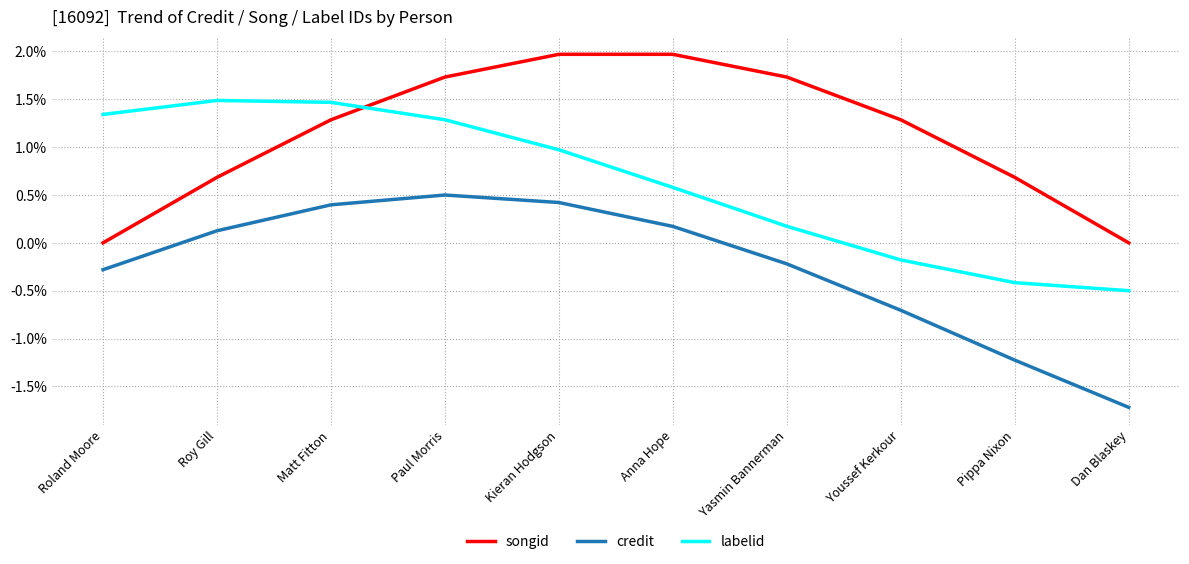

What is the greatest value displayed?

2.0